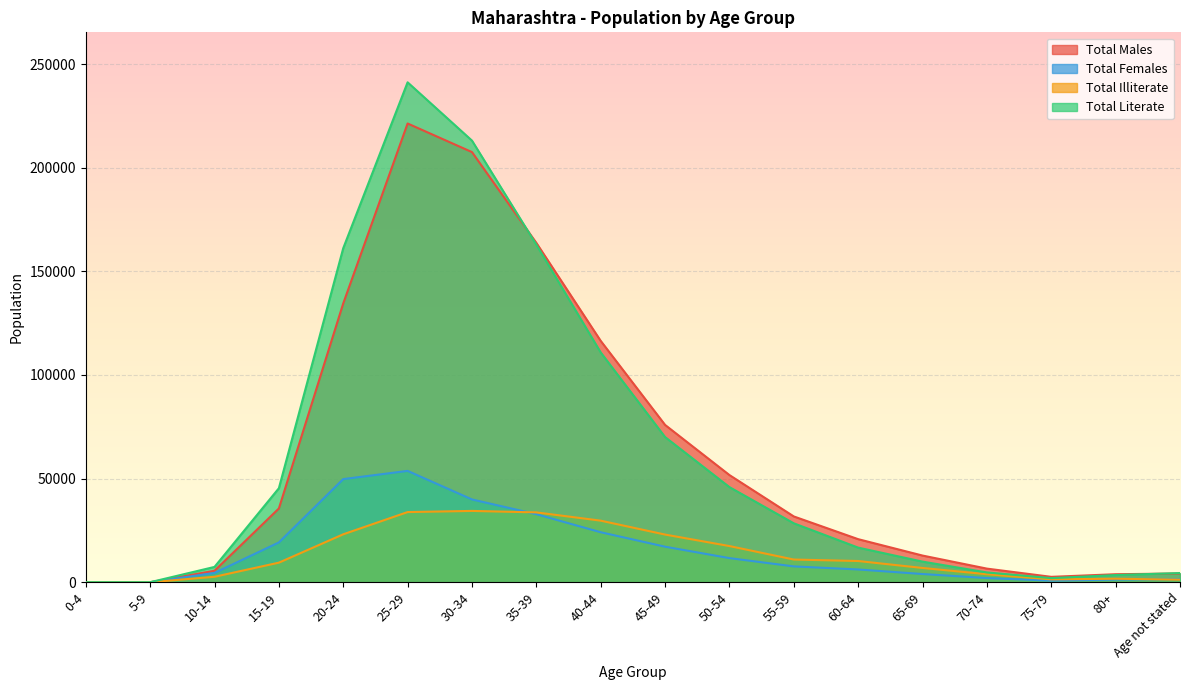

Between Age not stated and 45-49, which is larger?

45-49